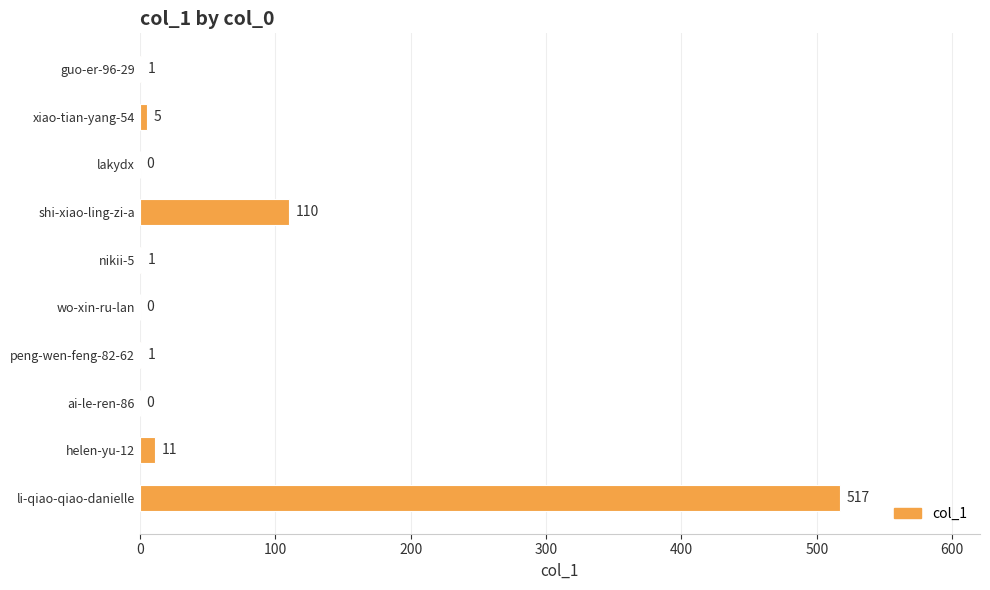

The chart shows a value of 0 at lakydx. True or false?

True